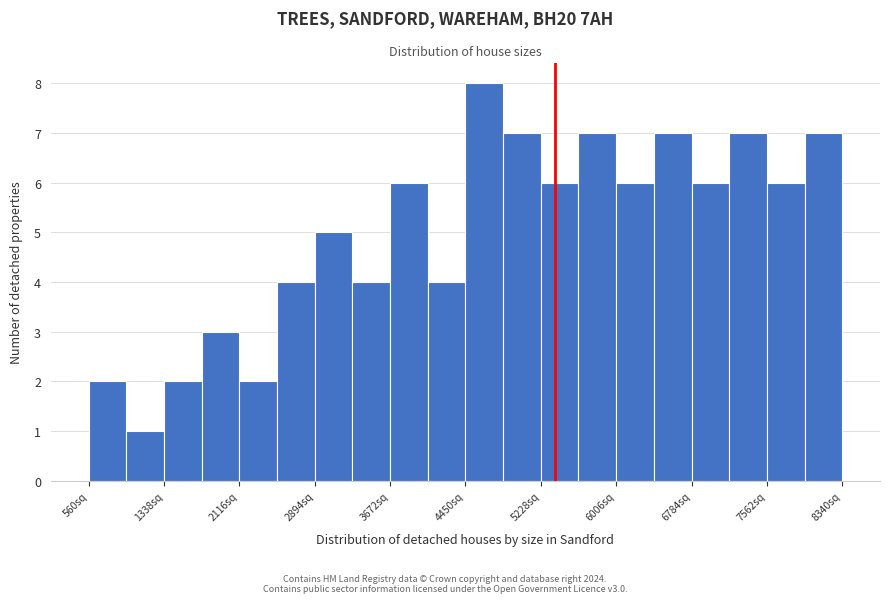

Read against the x-axis, roughly where is the centre of the tallest bar?

4600